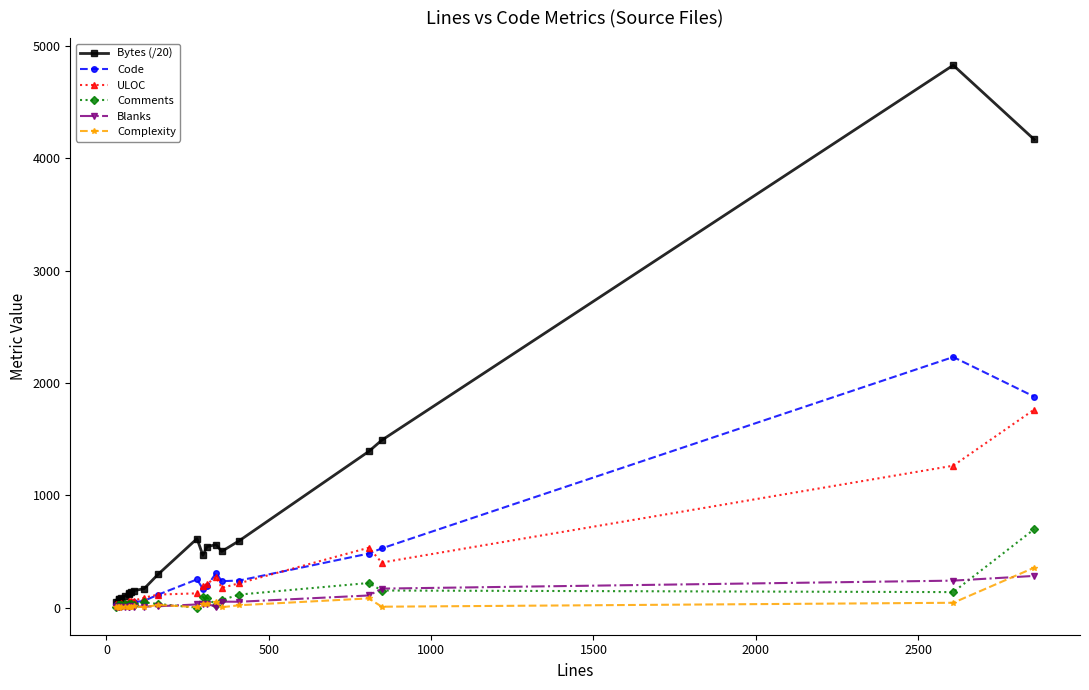

True or false: Comments has more than 0 points higher than both neighbors.

True